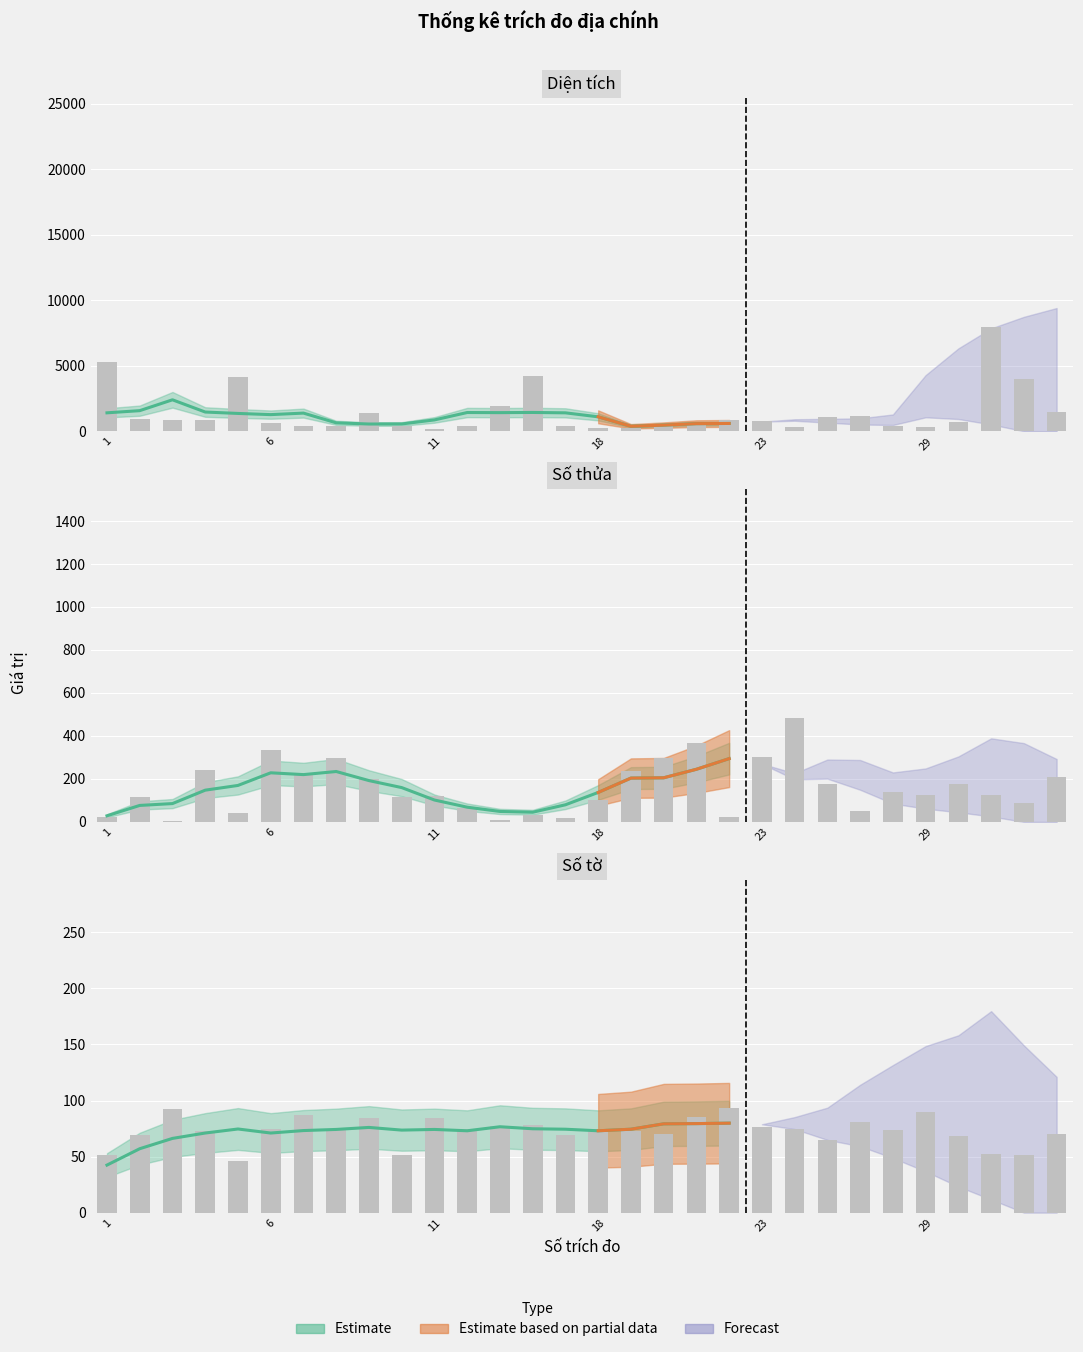

What is the difference between the maximum and second lowest values in the Số thửa series?

476.0